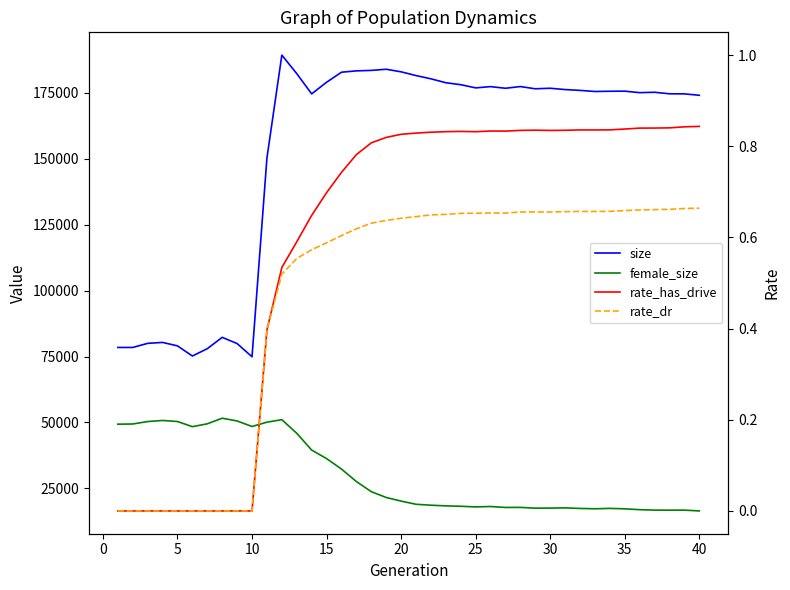

In female_size, how many points are lower than both neighbors (excluding endpoints)?

7